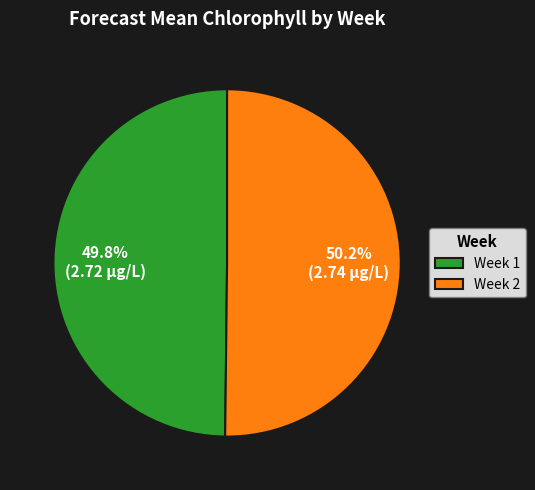

True or false: Week 1 accounts for 50% of the total.

True